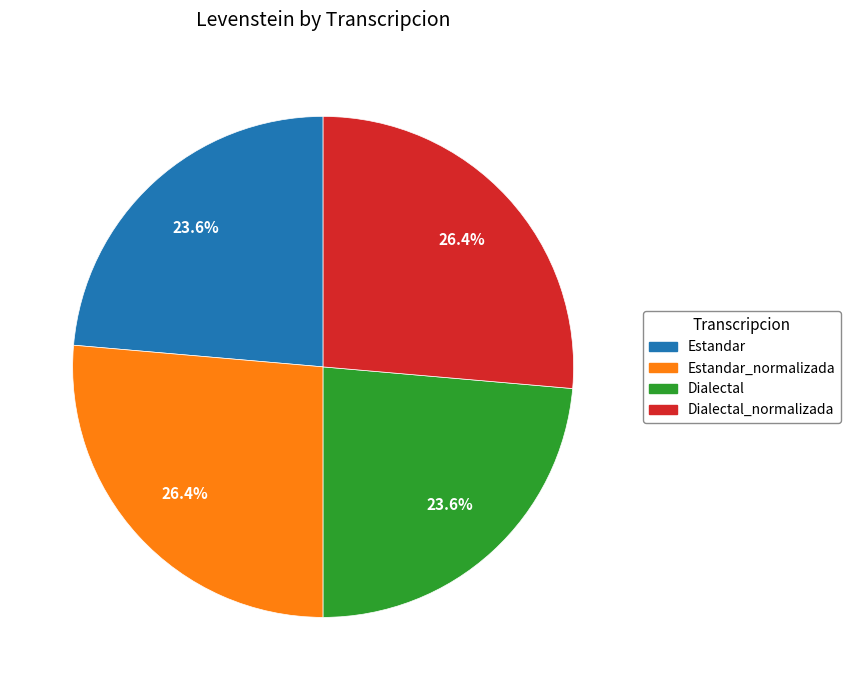

What is the ratio of the value at Dialectal_normalizada to the value at Estandar?

1.1